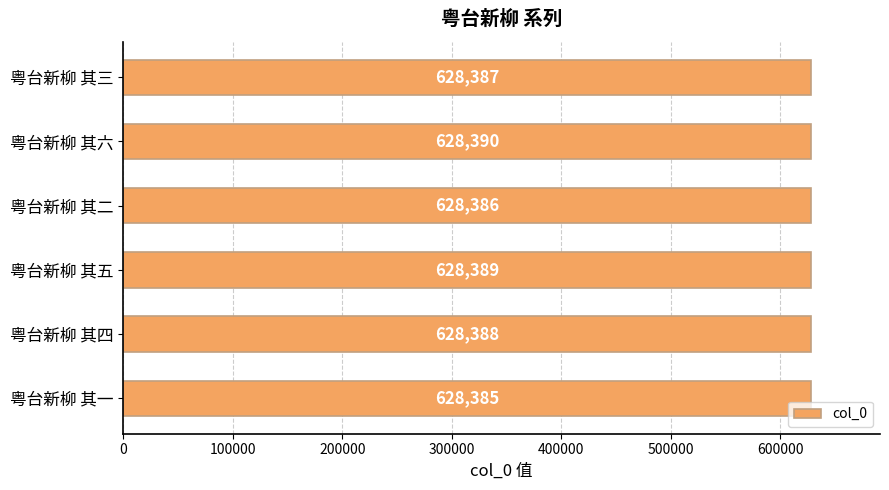

Does the chart contain any negative values?

No